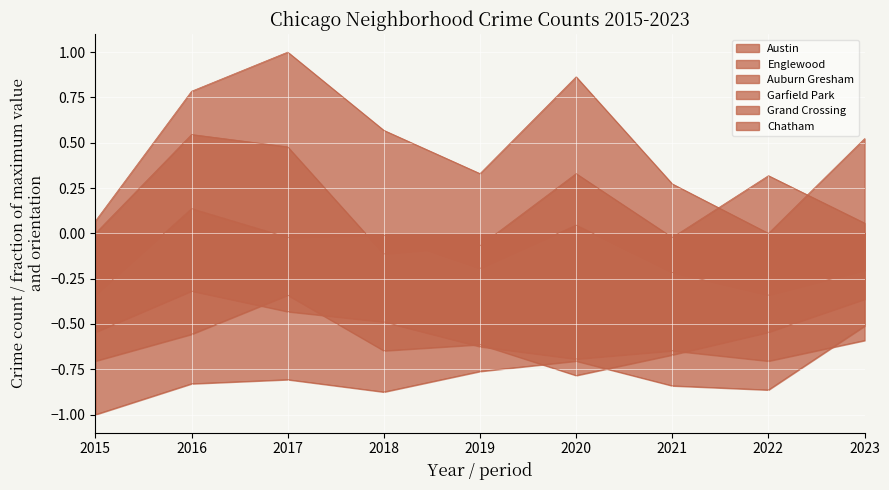

What is the spread (max minus min) of values at 2018?

1.4